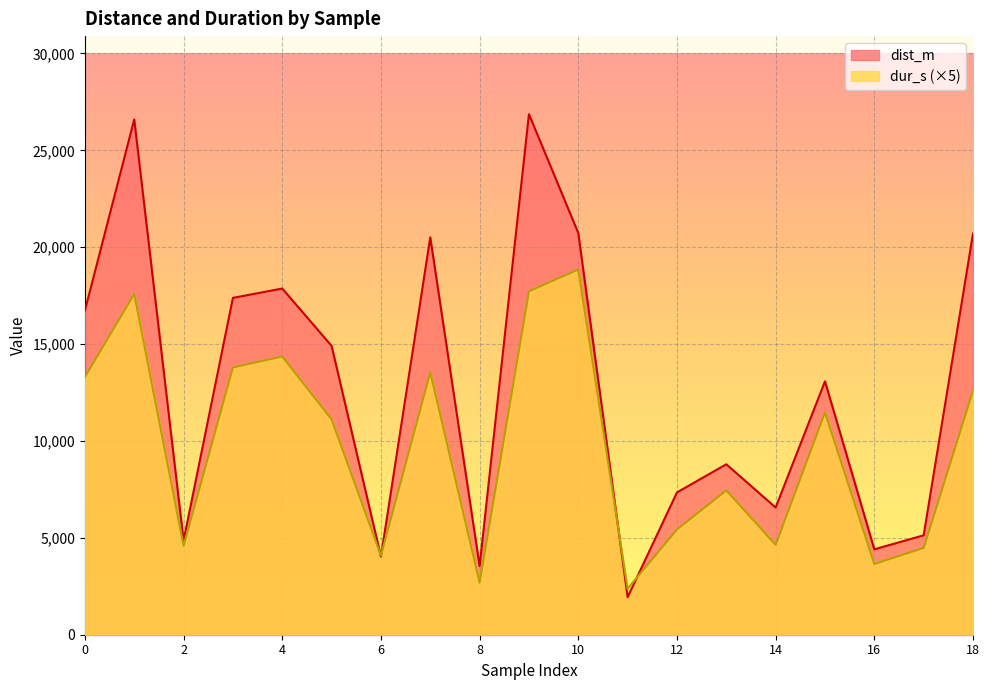

Count the number of data series in this chart.

2